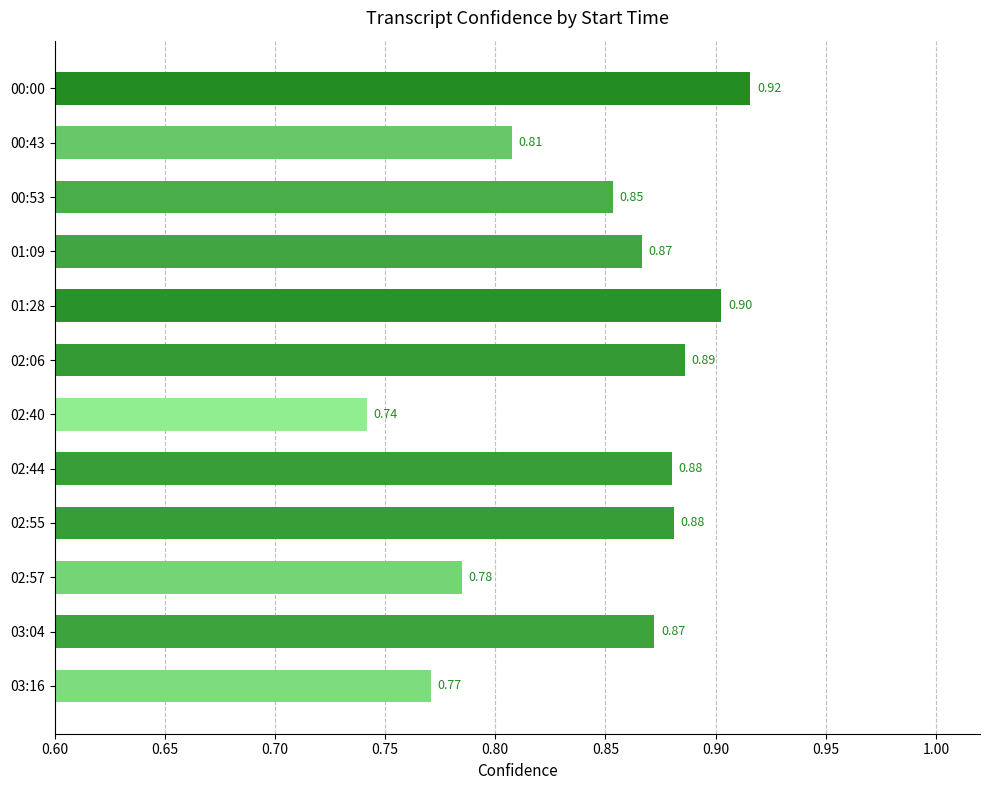

At which category does the chart reach its minimum across all series?

02:40